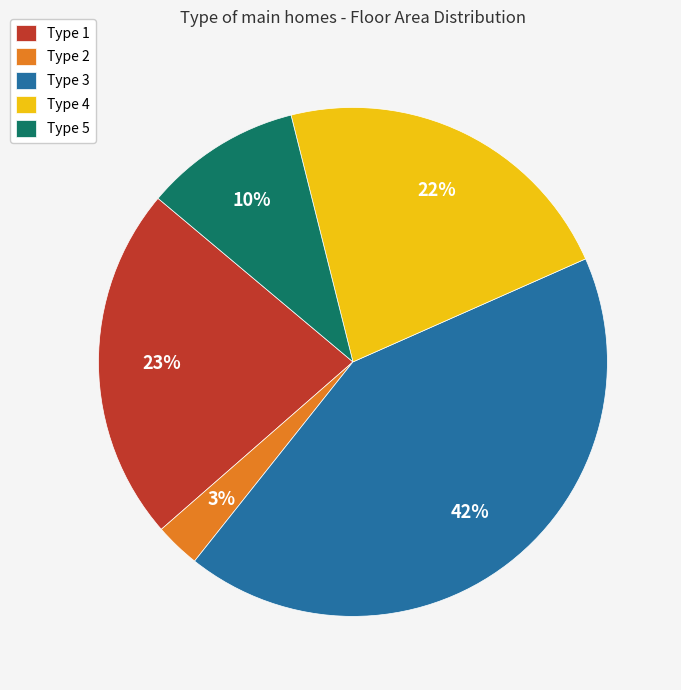

Do Type 2 and Type 4 together represent more than half of the pie?

No